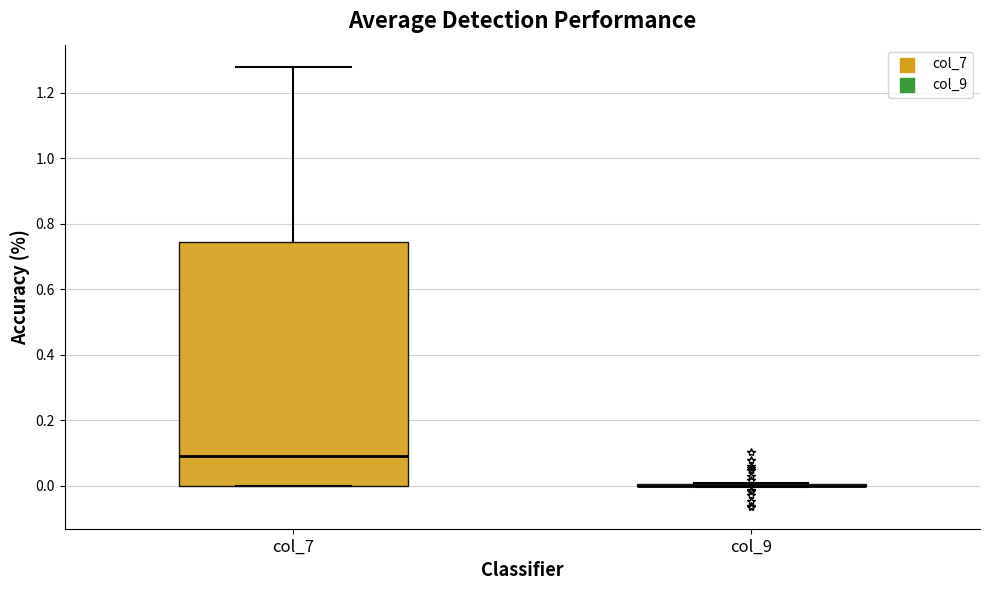

Which box is the tallest, from its lower edge to its upper edge?

col_7